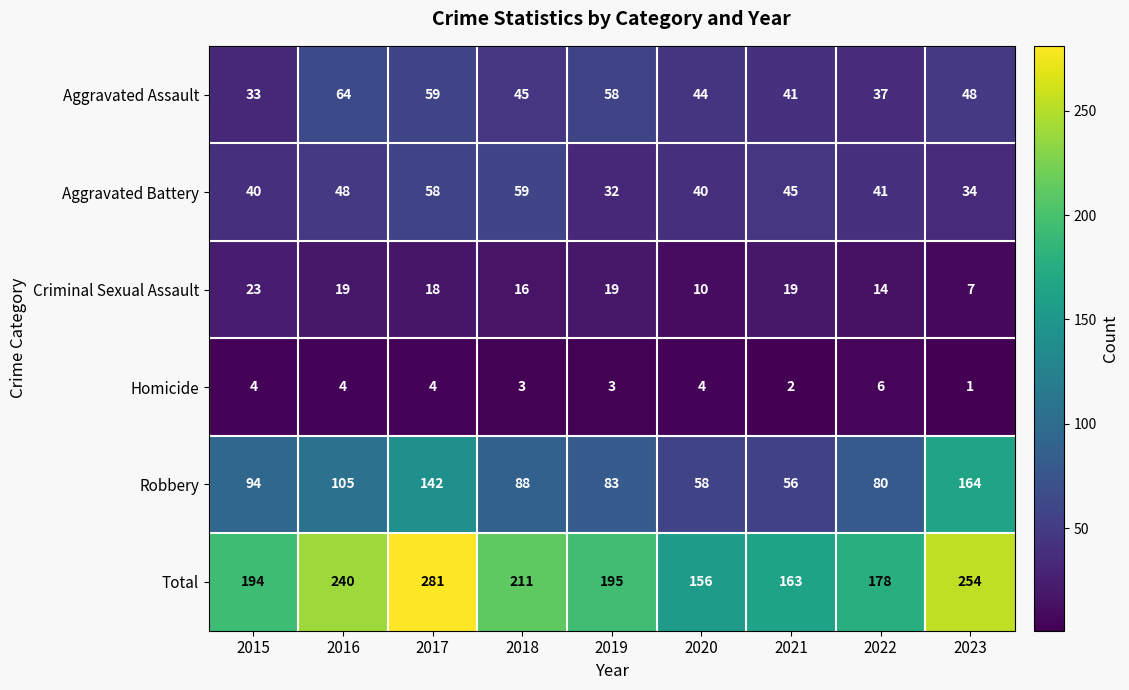

What is the sum of the Criminal Sexual Assault values at 2023 and 2022?

21